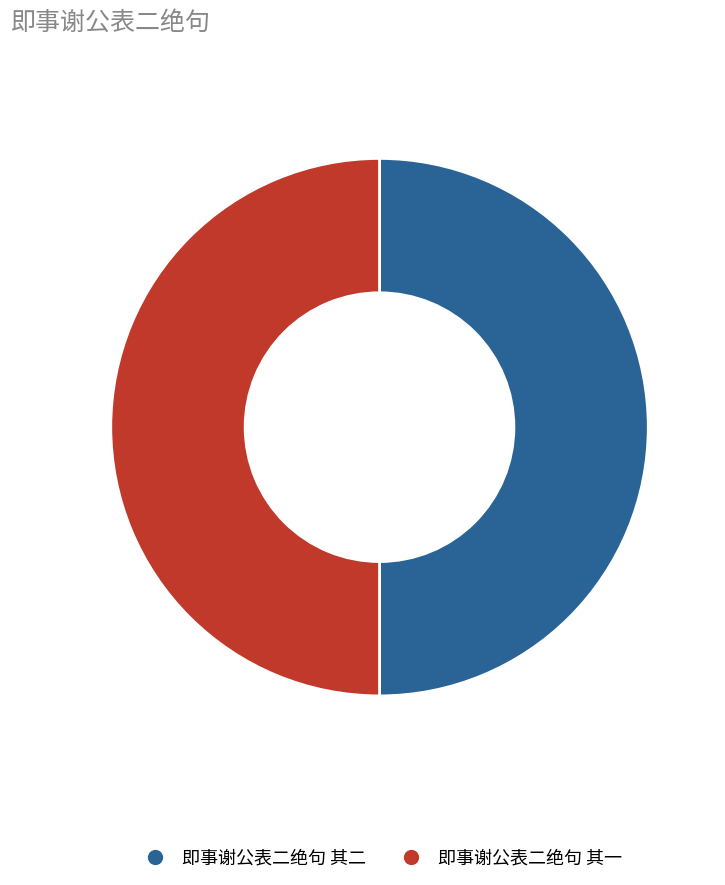

How many slices are in this pie chart?

2